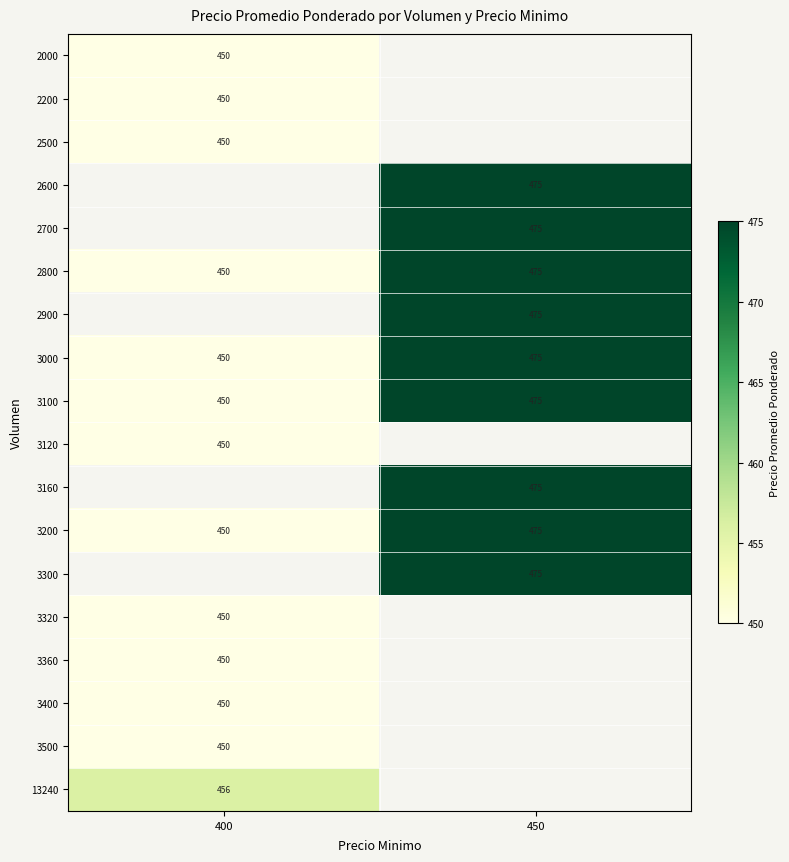

True or false: 3320 has a value of 751.7 at 400.

False